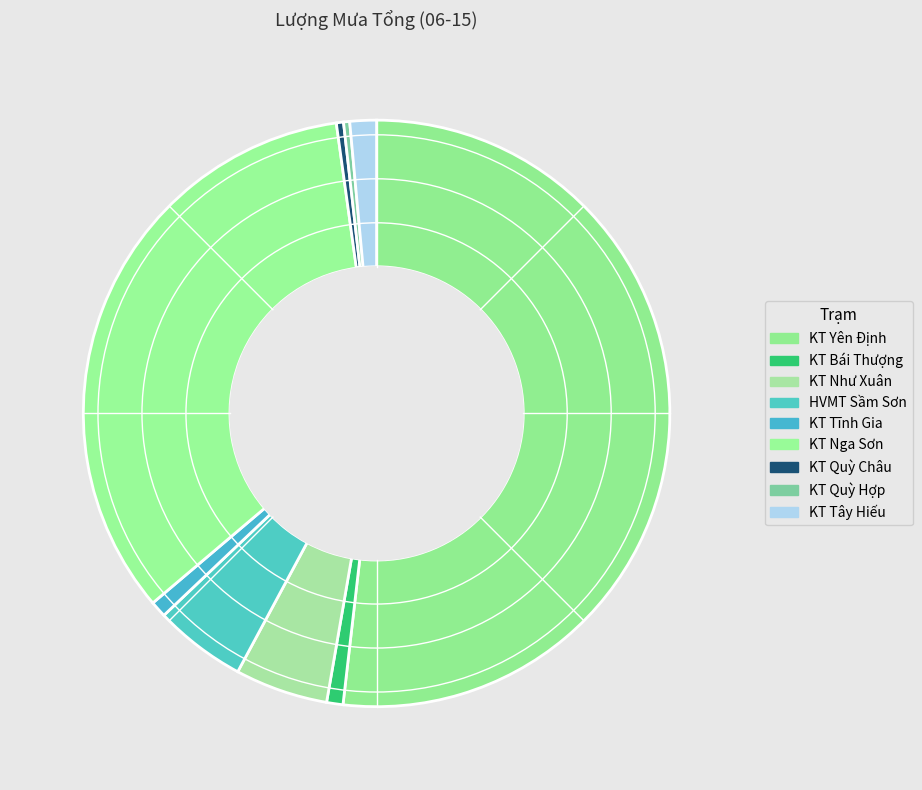

What is the ratio of the value at KT Yên Định to the value at HVMT Sầm Sơn?

10.2